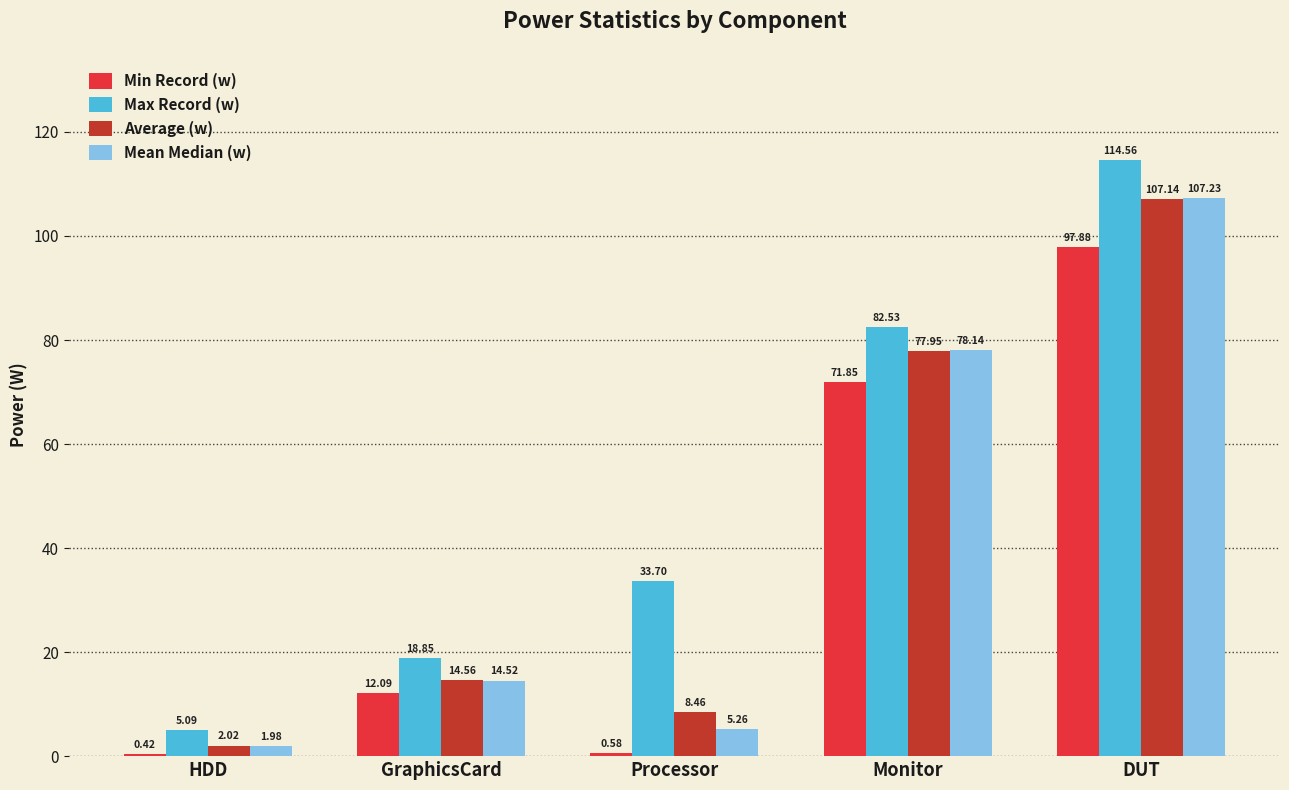

The value of Mean Median (w) at Monitor is 78.1. True or false?

True